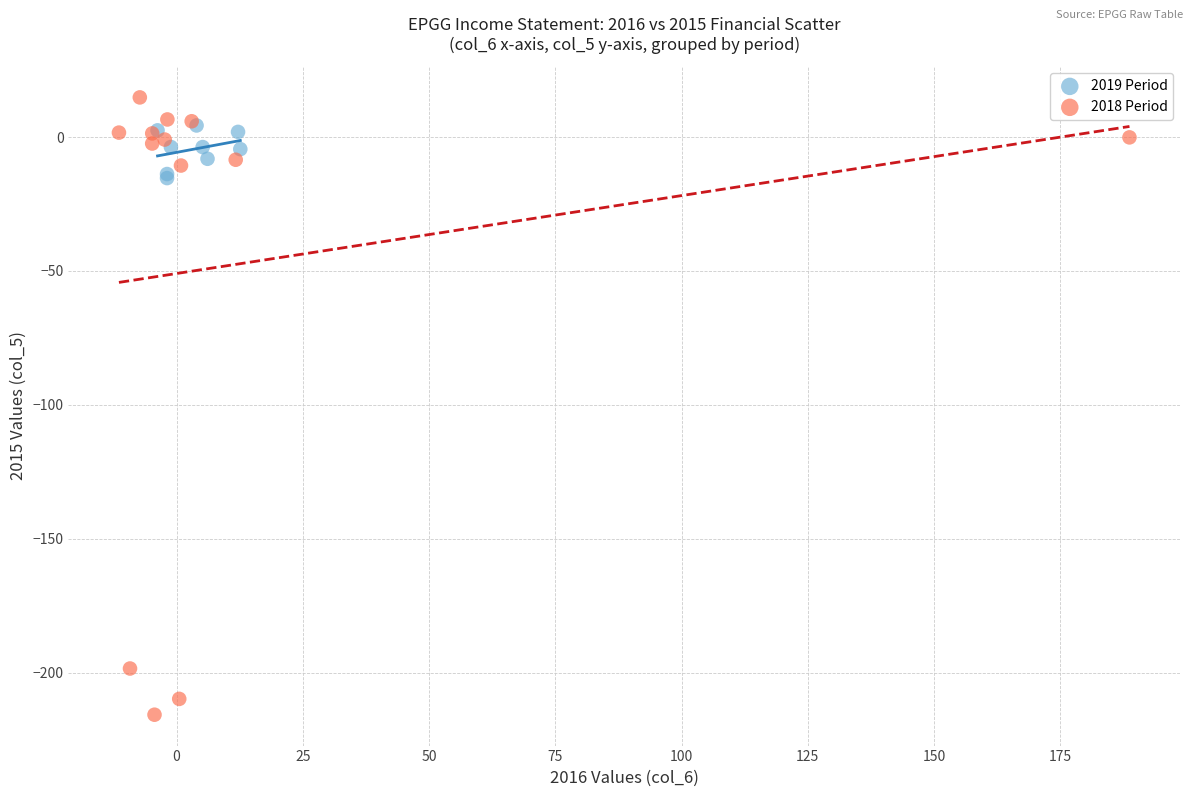

Which series contains the lowest Y value?

2018 Period